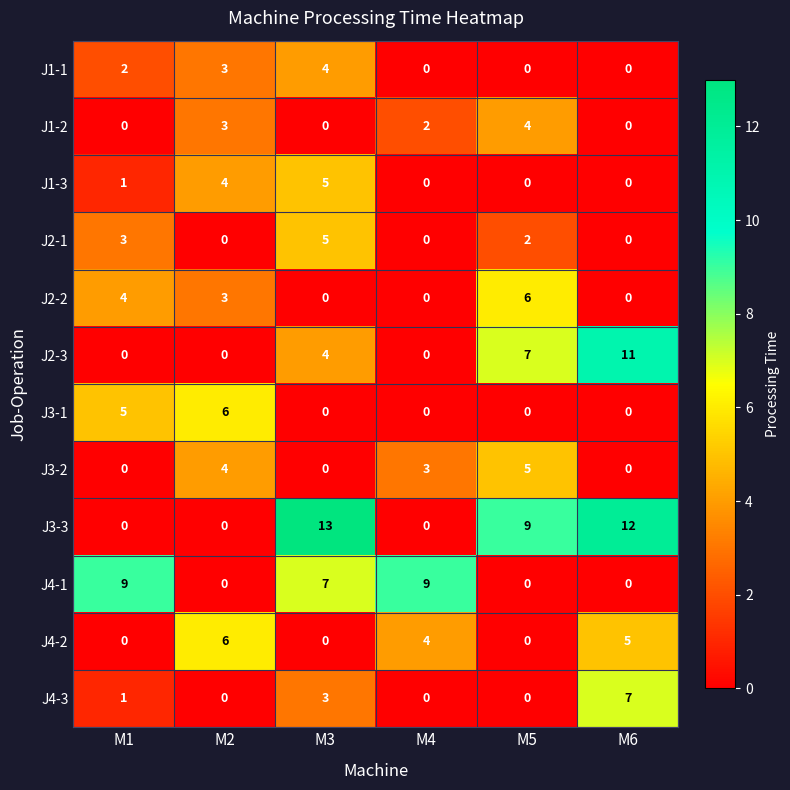

What is the sum of all J3-3 values?

34